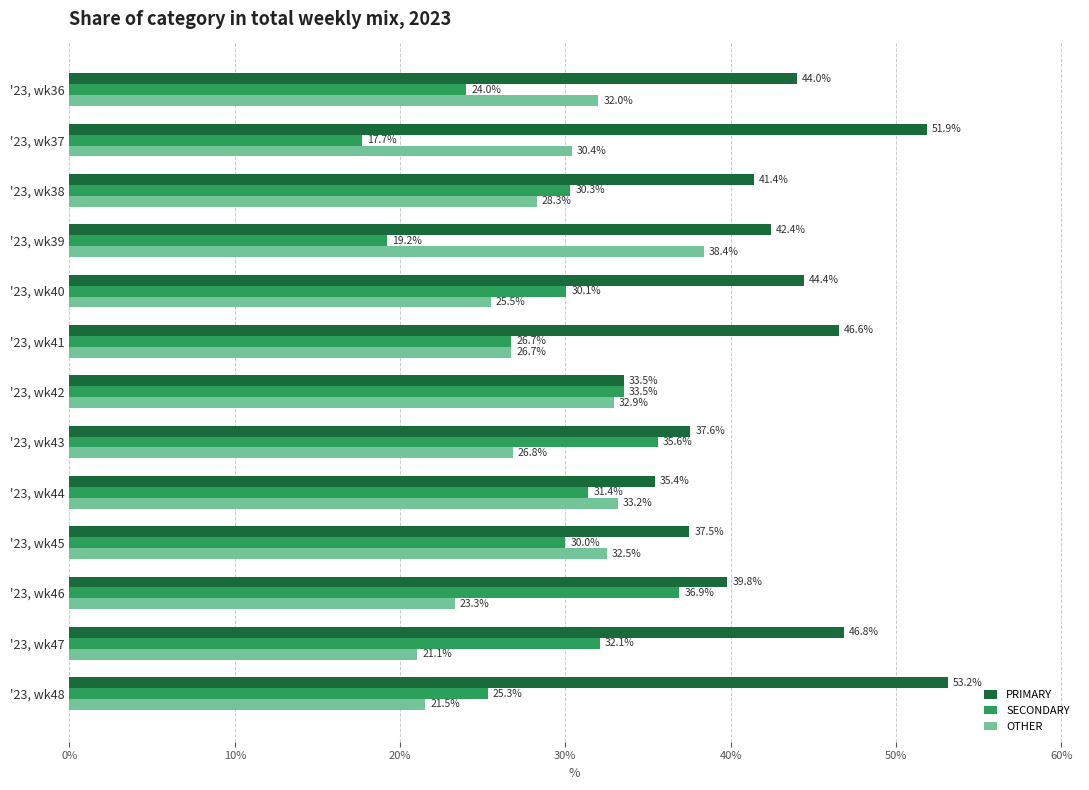

Is it true that SECONDARY equals 35.6 at '23, wk43?

True